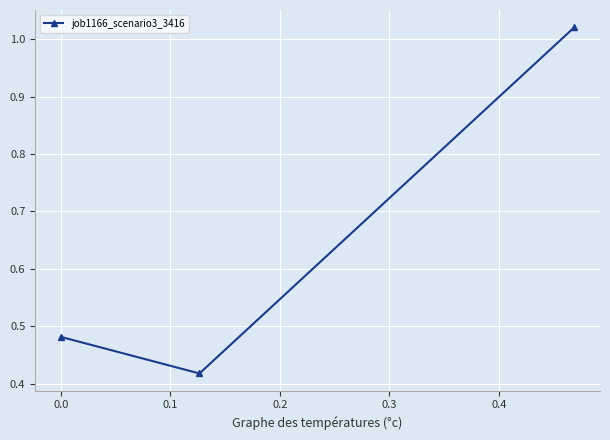

What is the average value?

0.6